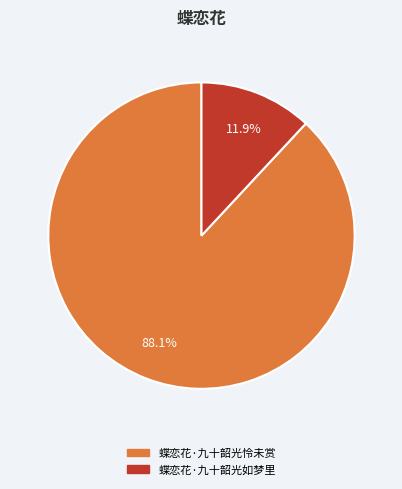

How many segments does this pie chart have?

2